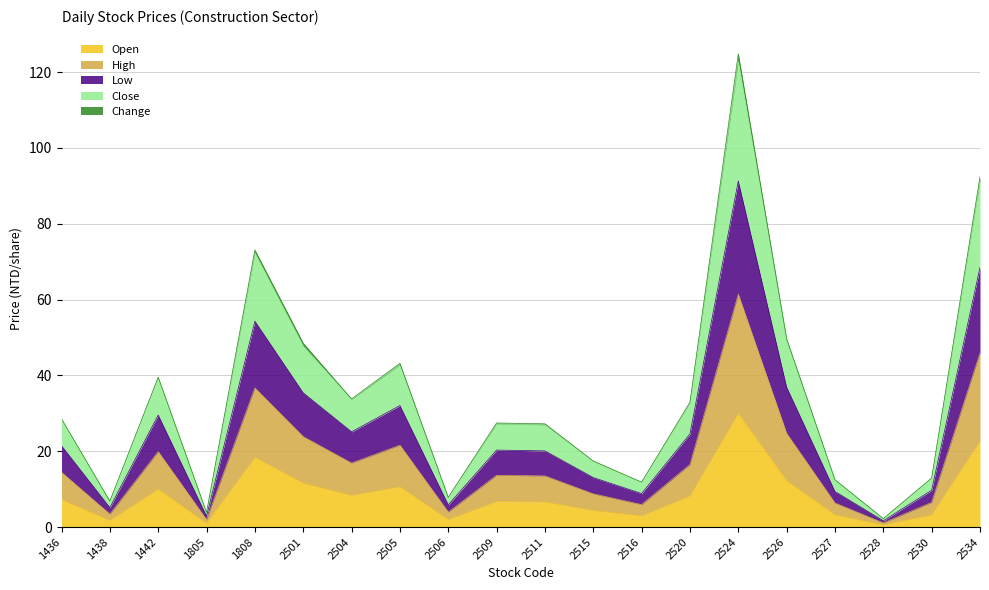

What are all the series names shown in the legend?

Open, High, Low, Close, Change